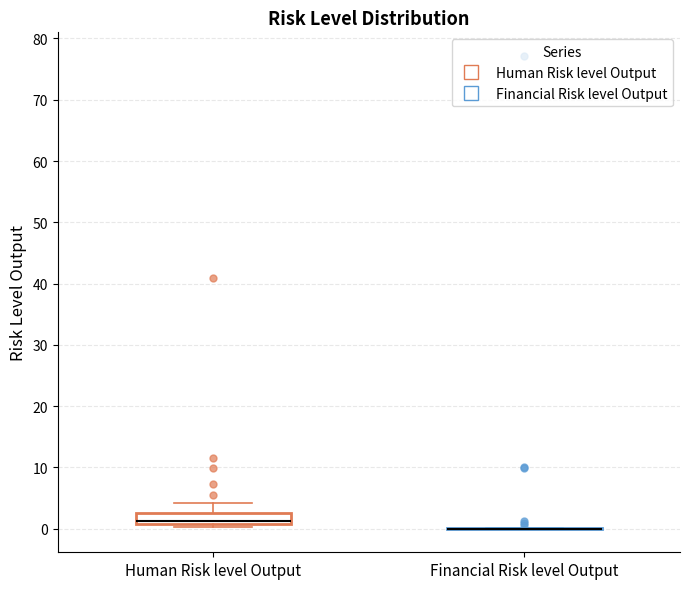

Reading left to right, read every box against the y-axis: the position of its median line, the range the box covers, and the ends of its whiskers. The values are not printed on the chart, so give them approximately, as read against the axis.

Human Risk level Output: median 1 (just above the box's lower edge), box 1 to 3, whiskers 0 to 4
Financial Risk level Output: box collapsed to a line at 0, whiskers 0 to 0